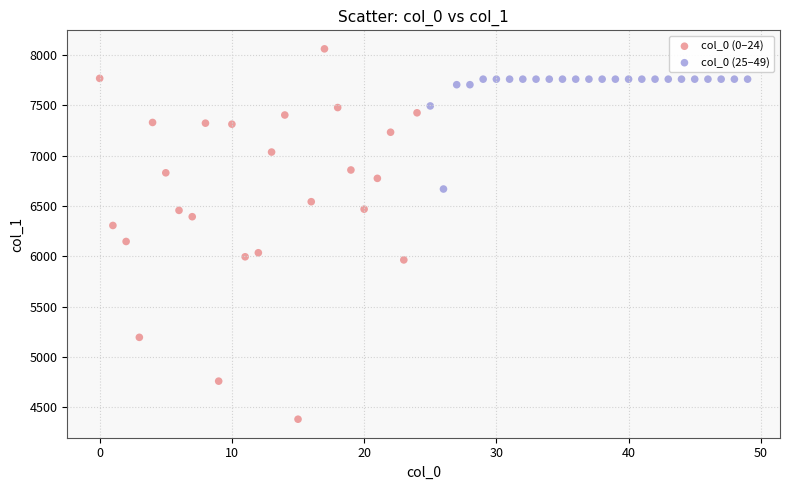

Which series has the largest Y range (max minus min)?

col_0 (0–24)